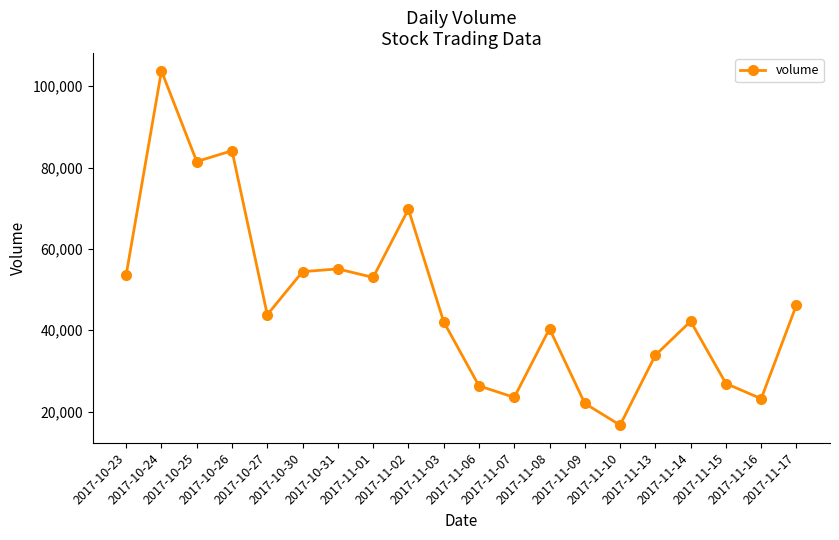

How many points are lower than both their immediate neighbors (excluding endpoints)?

6